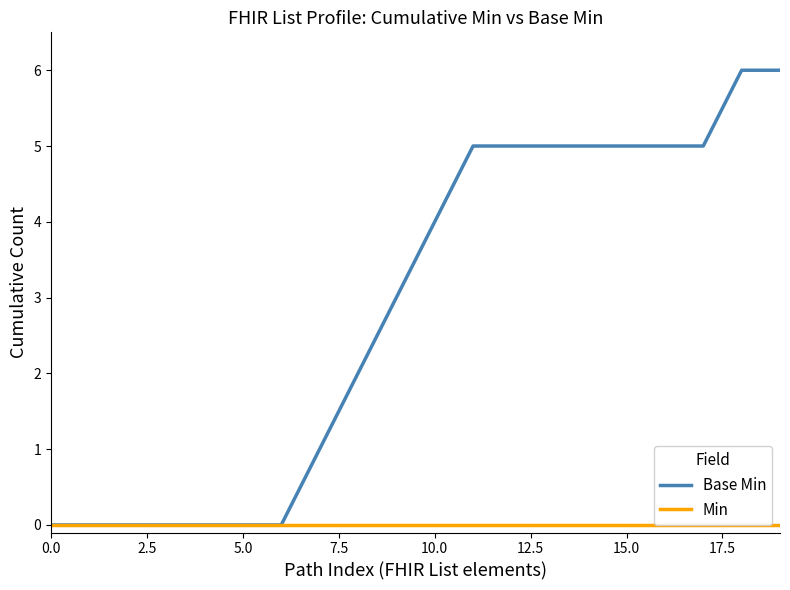

Rank the series by their average value, from highest to lowest.

Base Min, Min